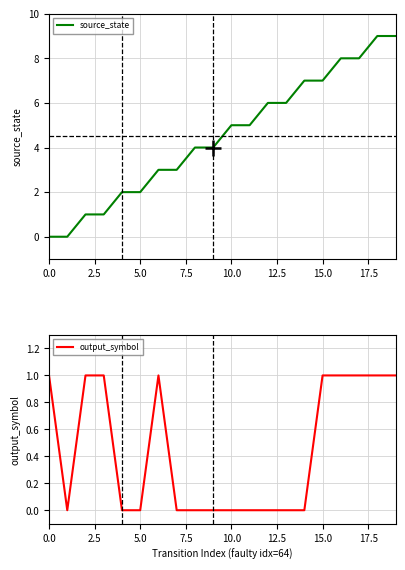

The output_symbol series shows 0 at 10.0. True or false?

True